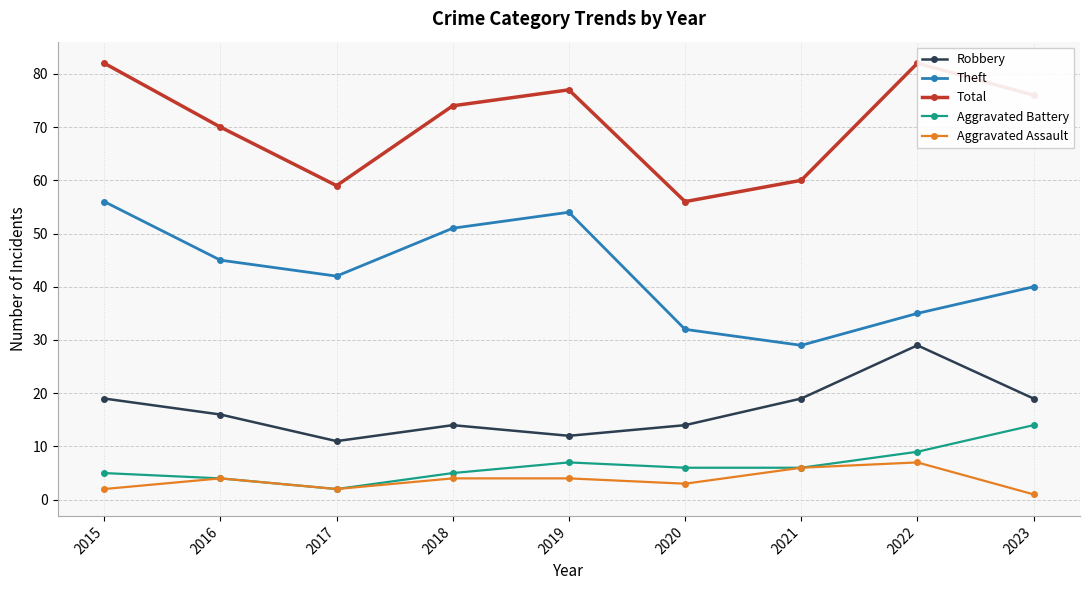

What are all the series names shown in the legend?

Robbery, Theft, Total, Aggravated Battery, Aggravated Assault